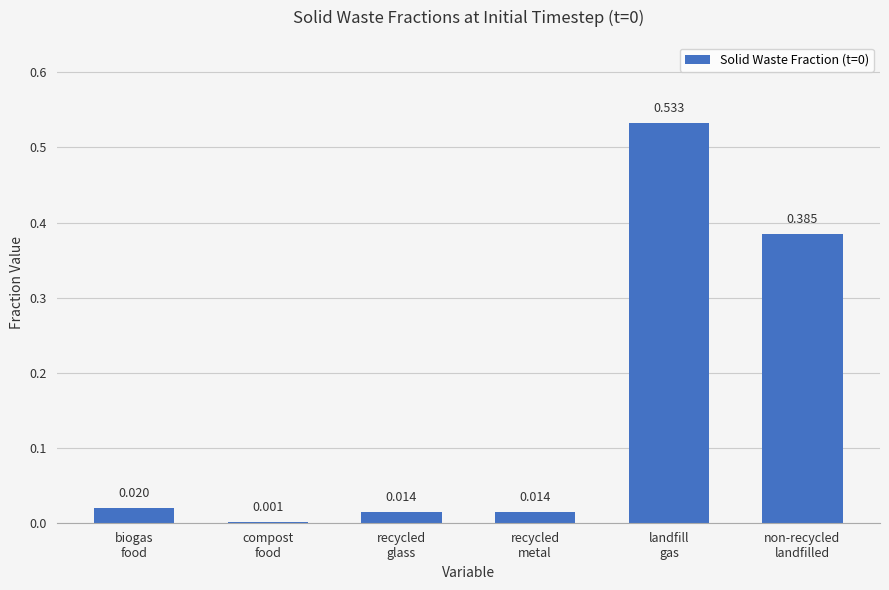

How many data points does each series have?

6